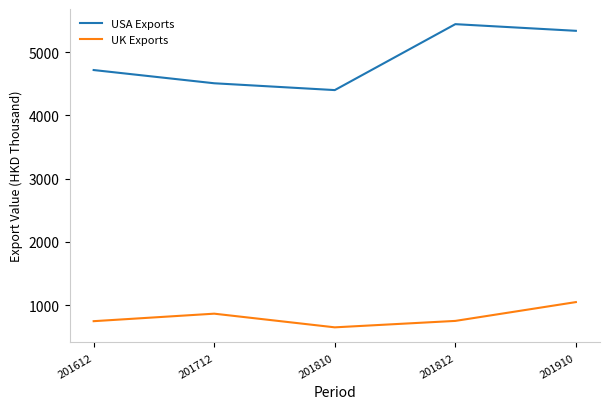

What are all the series names shown in the legend?

USA Exports, UK Exports